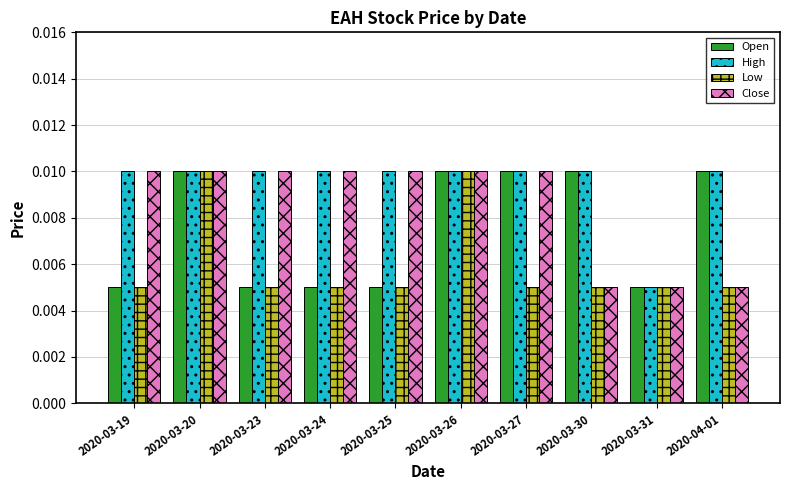

At which label does High reach its minimum?

2020-03-31